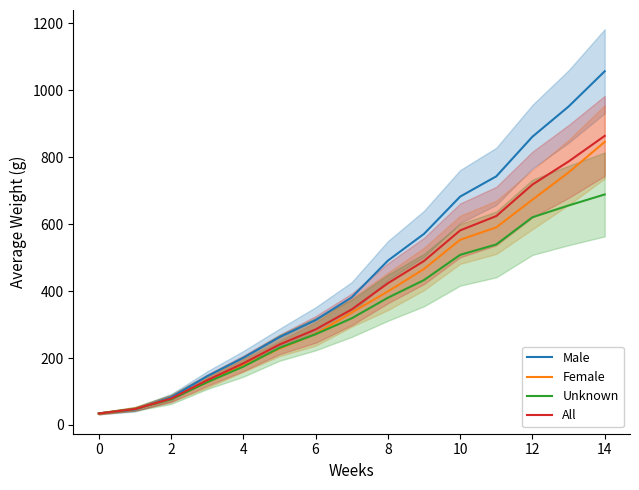

What is the average value of the Unknown series?

340.6